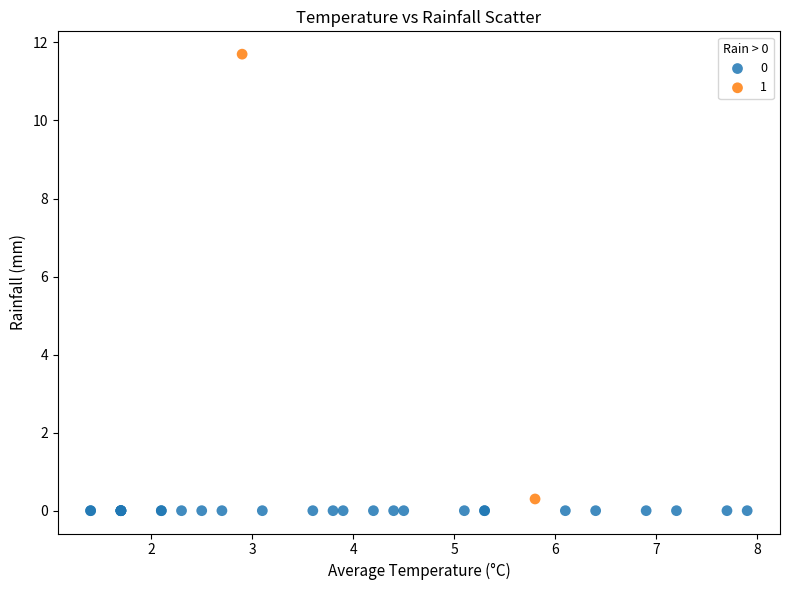

What are all the series names shown in the legend?

0, 1